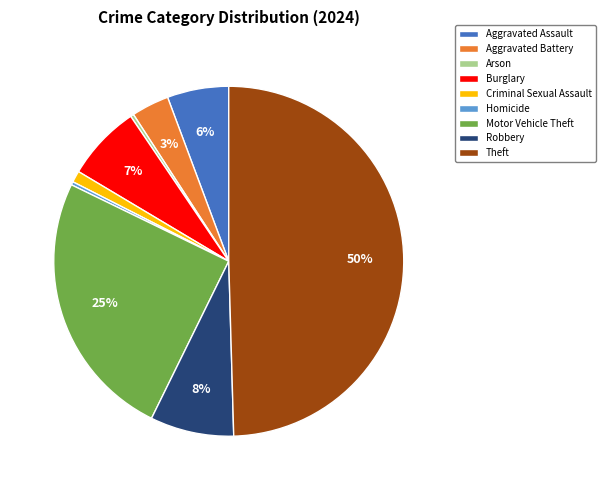

Which category has the biggest portion of the pie?

Theft